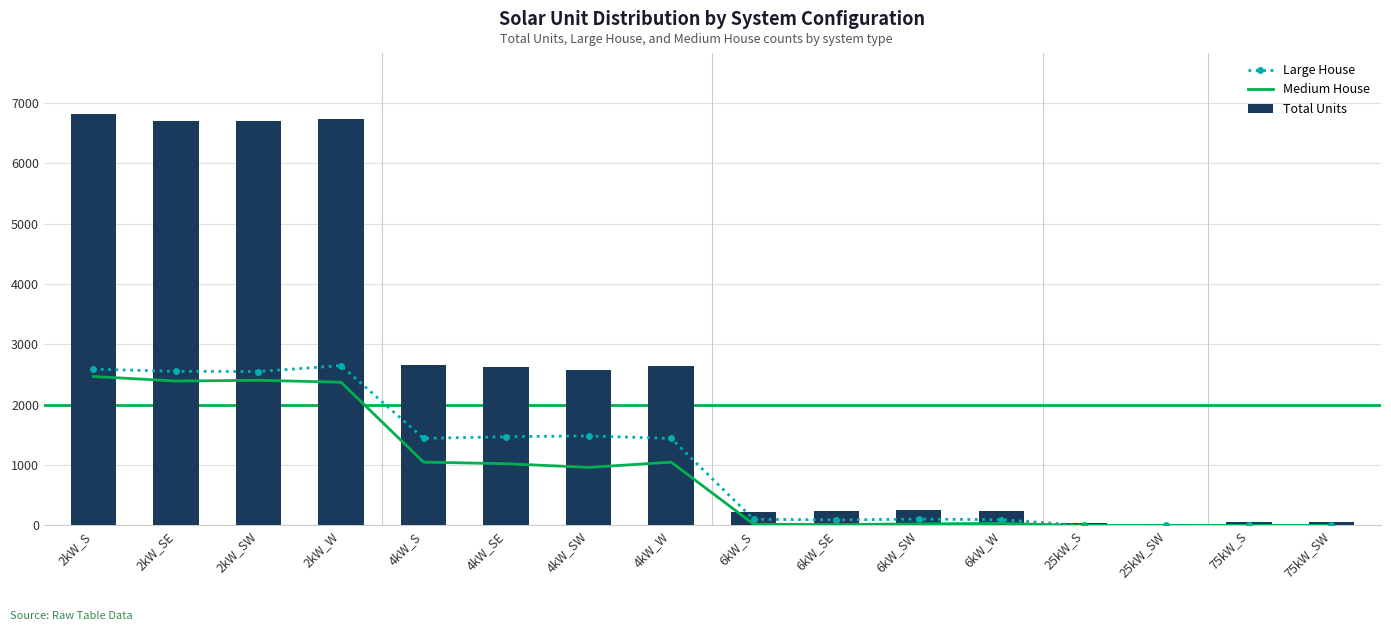

Where is Total Units nearest to the value 3420?

4kW_S